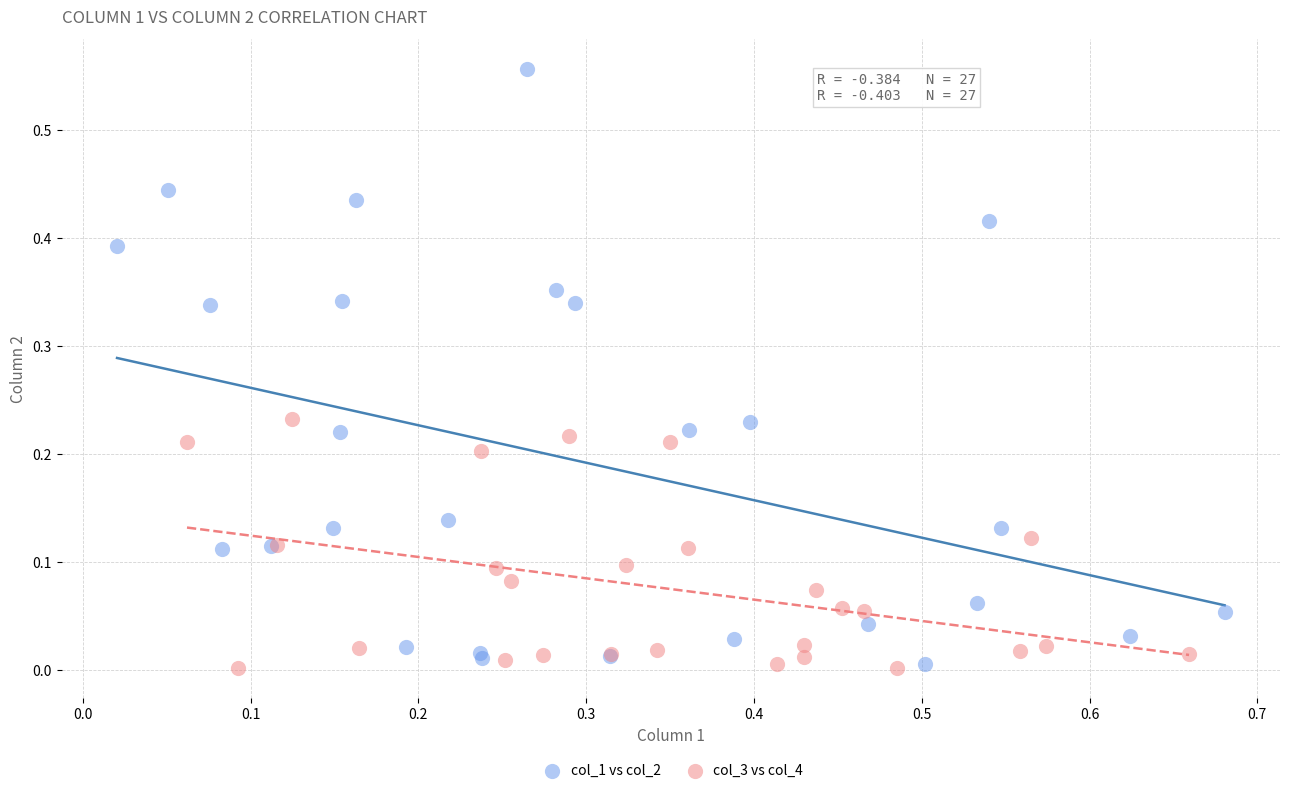

Which series contains the highest Y value?

col_1 vs col_2